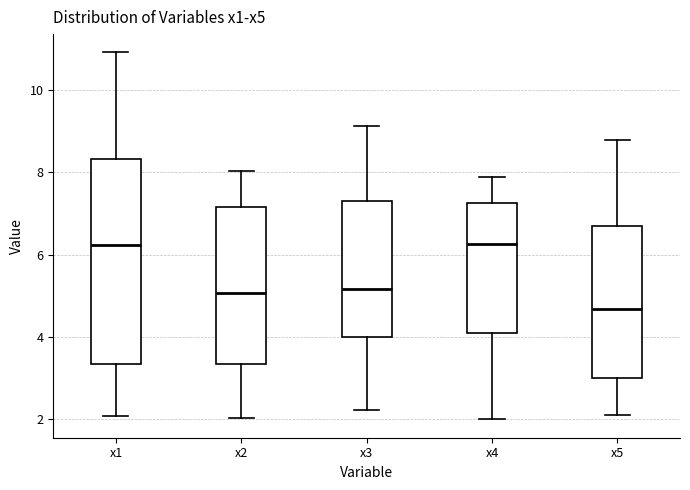

Reading left to right, transcribe this box plot: for each box, give where its median line is, the range the box spans, and where its two whiskers end, as read against the y-axis. The values are not printed on the chart, so give them approximately, as read against the axis.

x1: median 6.2, box 3.4 to 8.4, whiskers 2.0 to 11.0
x2: median 5.0, box 3.4 to 7.2, whiskers 2.0 to 8.0
x3: median 5.2, box 4.0 to 7.4, whiskers 2.2 to 9.2
x4: median 6.2, box 4.2 to 7.2, whiskers 2.0 to 7.8
x5: median 4.6, box 3.0 to 6.6, whiskers 2.2 to 8.8